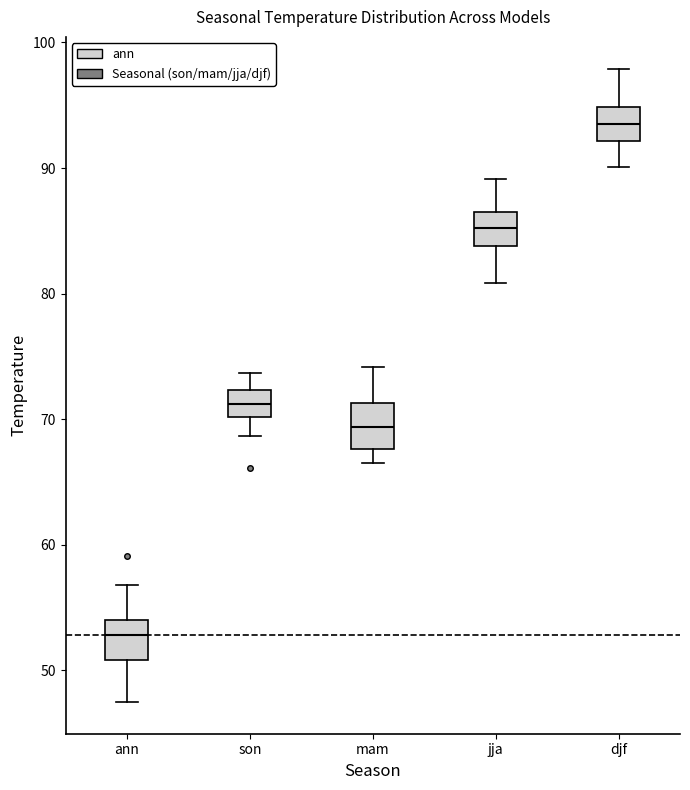

Reading left to right, read every box against the y-axis: the position of its median line, the range the box covers, and the ends of its whiskers. The values are not printed on the chart, so give them approximately, as read against the axis.

ann: median 53, box 51 to 54, whiskers 47 to 57
son: median 71, box 70 to 72, whiskers 69 to 74
mam: median 69, box 68 to 71, whiskers 67 to 74
jja: median 85, box 84 to 86, whiskers 81 to 89
djf: median 93, box 92 to 95, whiskers 90 to 98